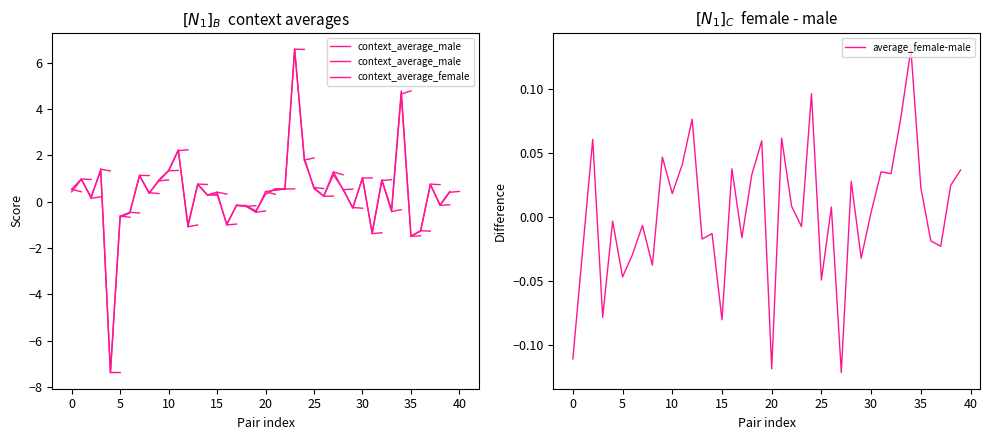

True or false: average_female-male has a value of -0.2 at 0.

False